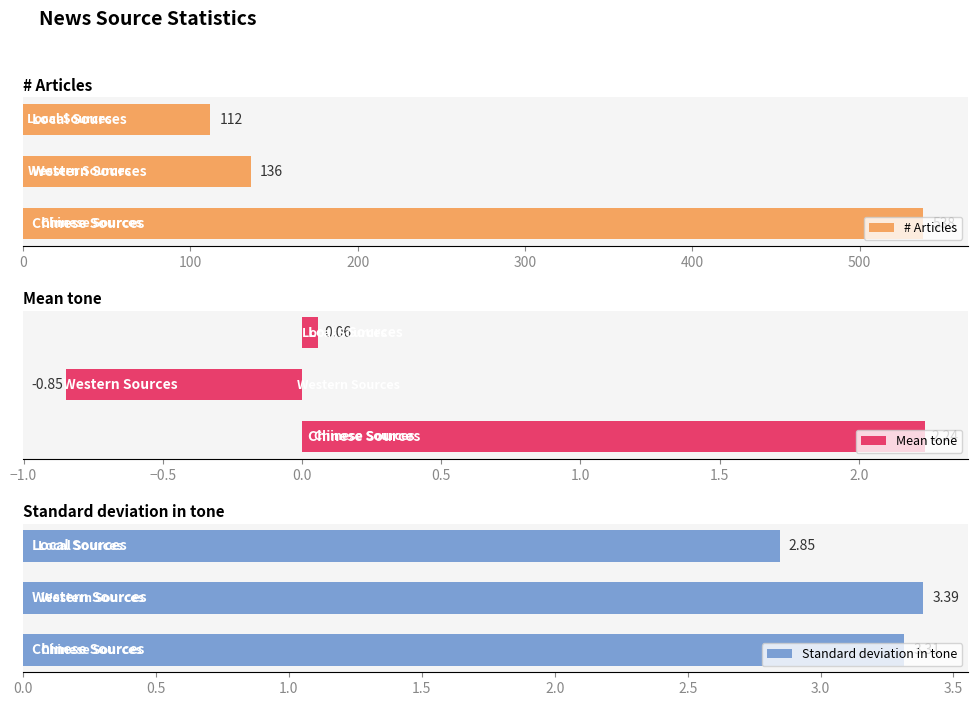

Which series has the largest total across all categories?

# Articles